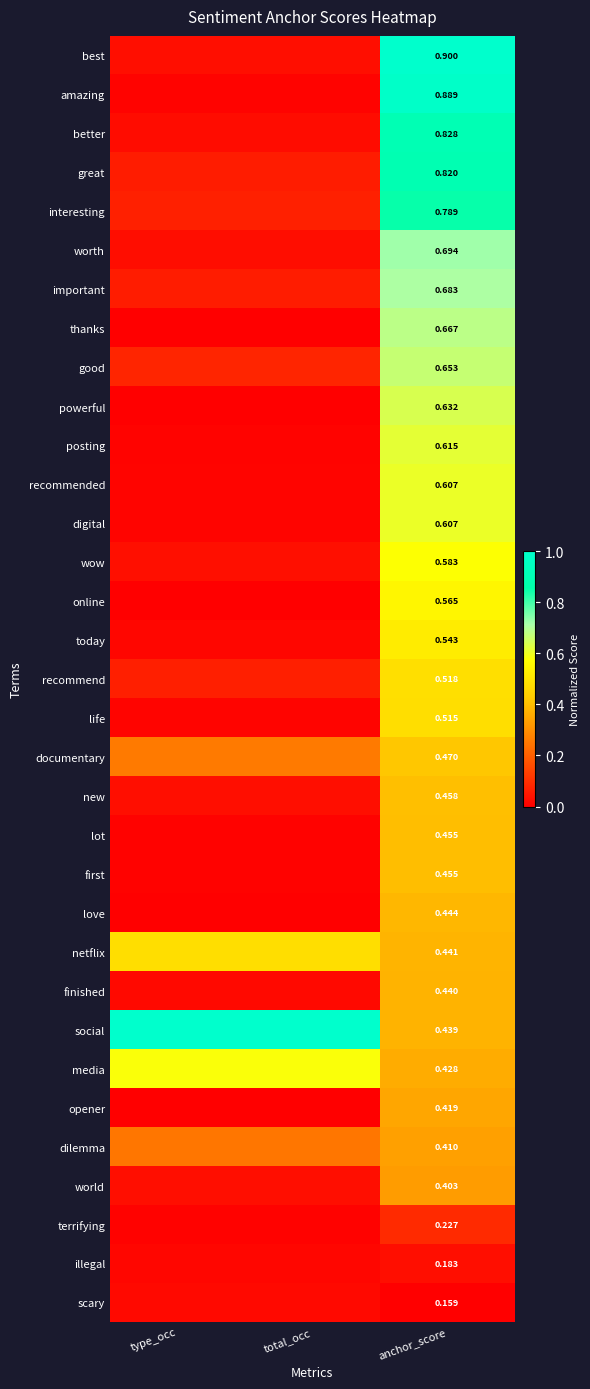

Which label corresponds to the largest value in the chart?

anchor_score